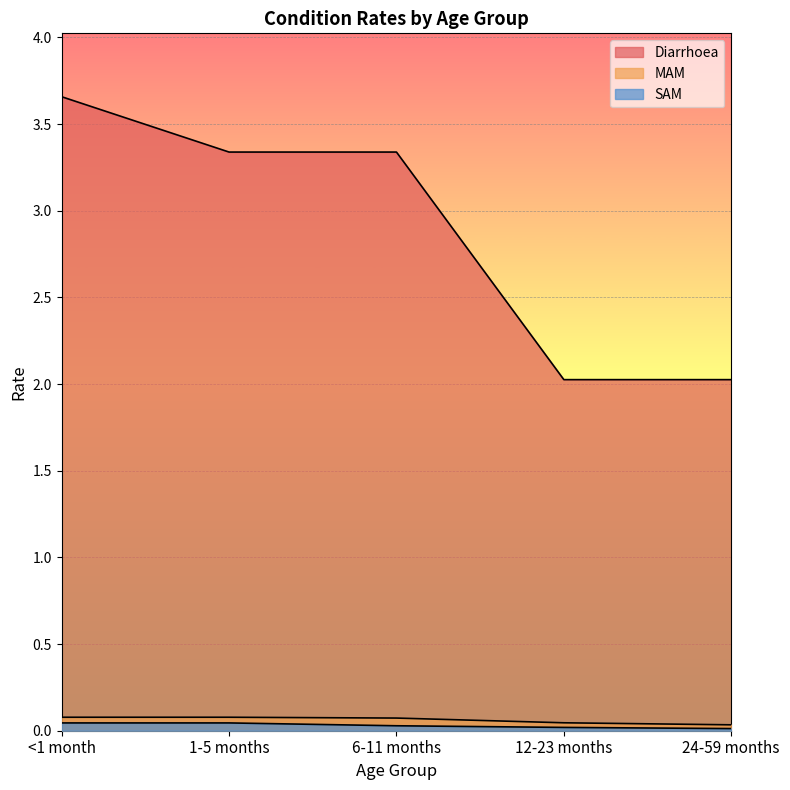

True or false: SAM and MAM cross at least once.

False